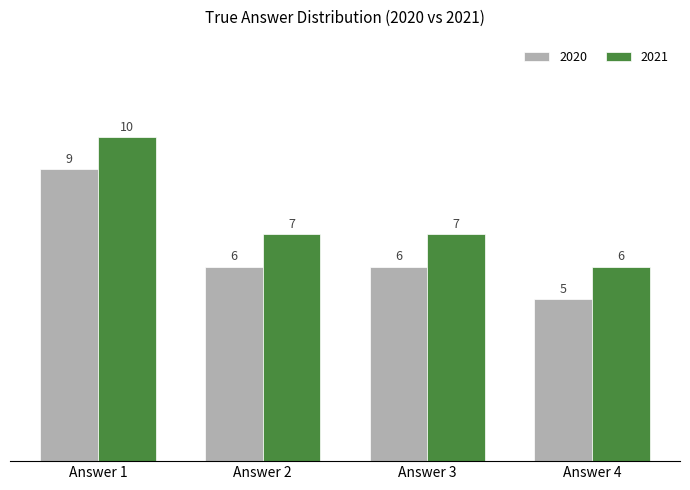

Is it true that 2020 equals 5 at Answer 4?

True